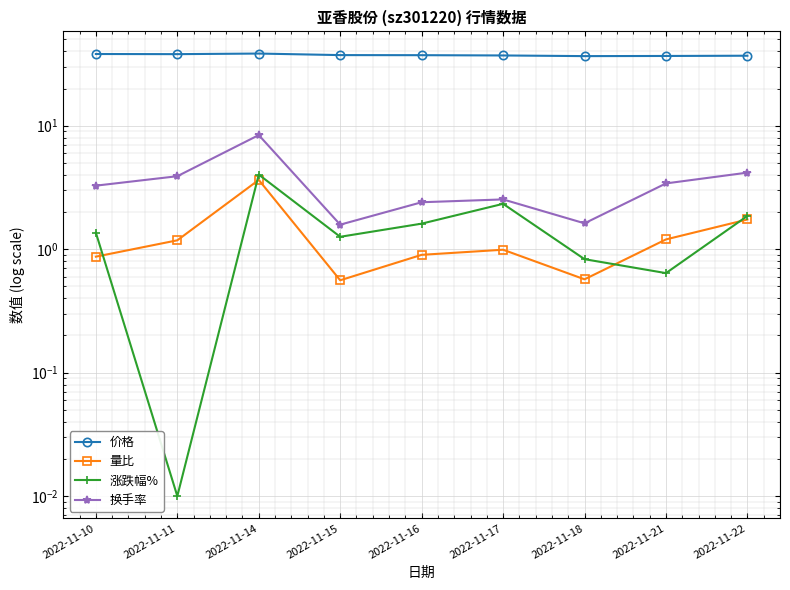

Count the number of data series in this chart.

4